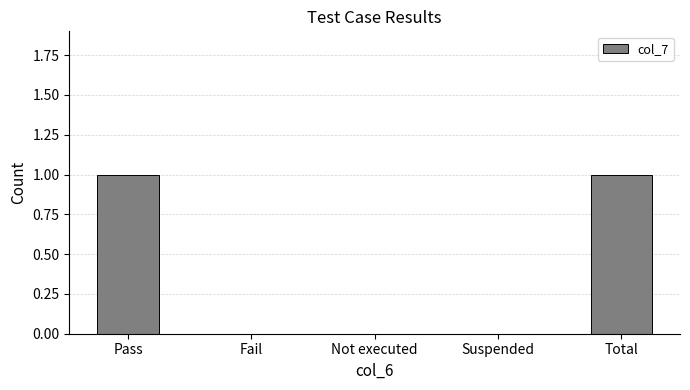

Reading left to right, extract all data points from this chart.

Pass=1	Fail=0	Not executed=0	Suspended=0	Total=1